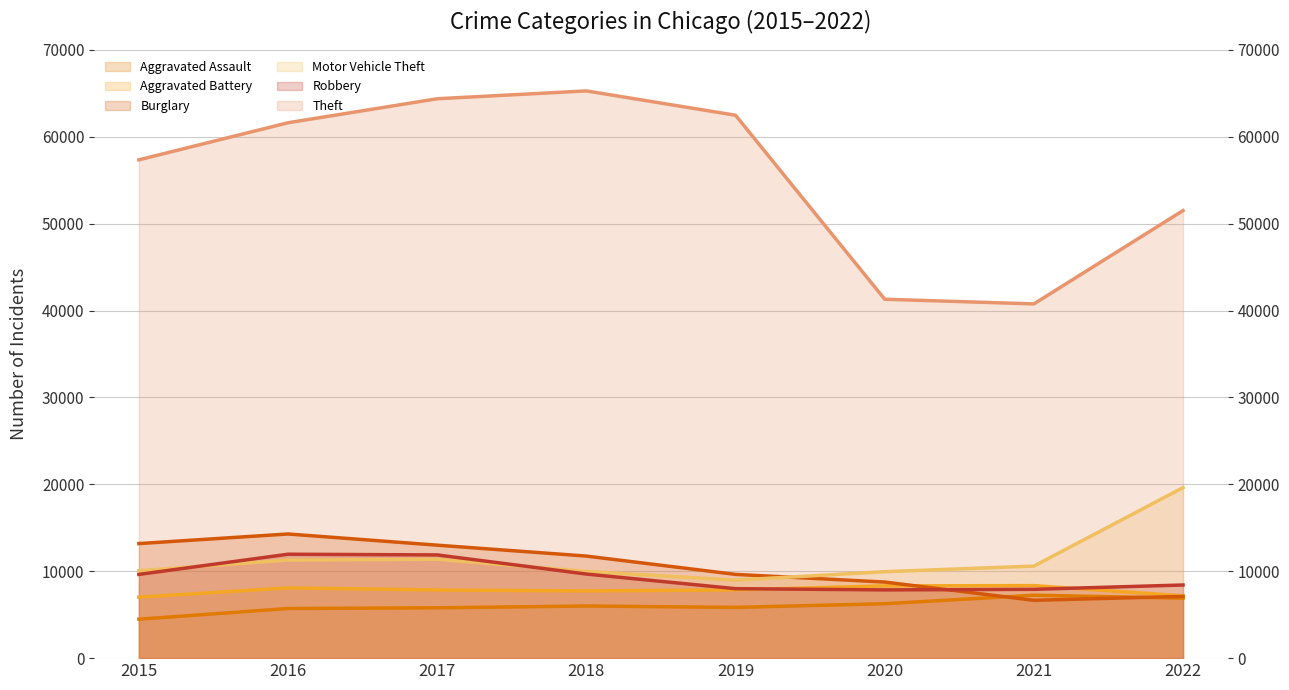

Reading right to left, transcribe all the data shown in this chart.

Aggravated Assault (line): 6905	7243	6263	5840	6001	5793	5712	4480
Aggravated Battery (line): 7169	8347	8319	7857	7735	7845	8085	7018
Burglary (line): 7108	6658	8756	9639	11746	13001	14289	13184
Motor Vehicle Theft (line): 19624	10595	9952	8977	9983	11380	11286	10068
Robbery (line): 8418	7920	7856	7994	9679	11880	11960	9638
Theft (line): 51514	40769	41307	62483	65283	64380	61618	57350